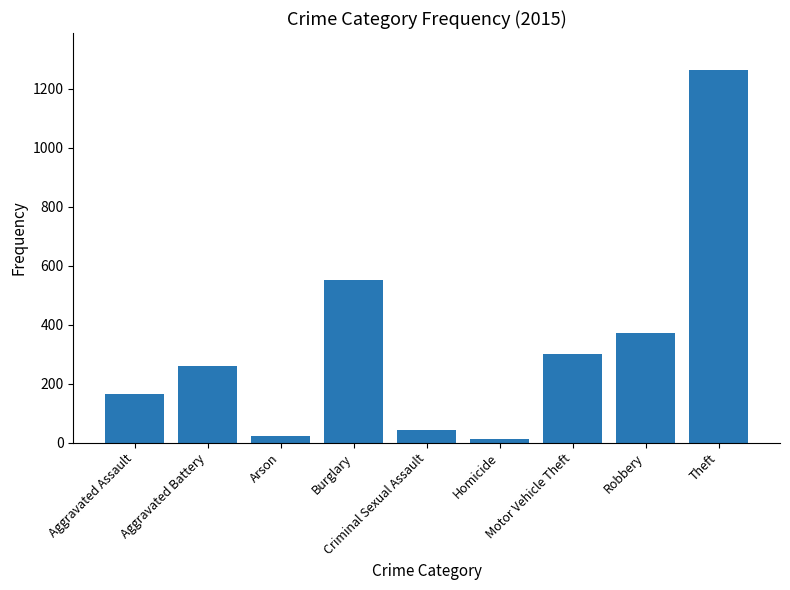

What is the difference between the maximum and minimum values?

1250